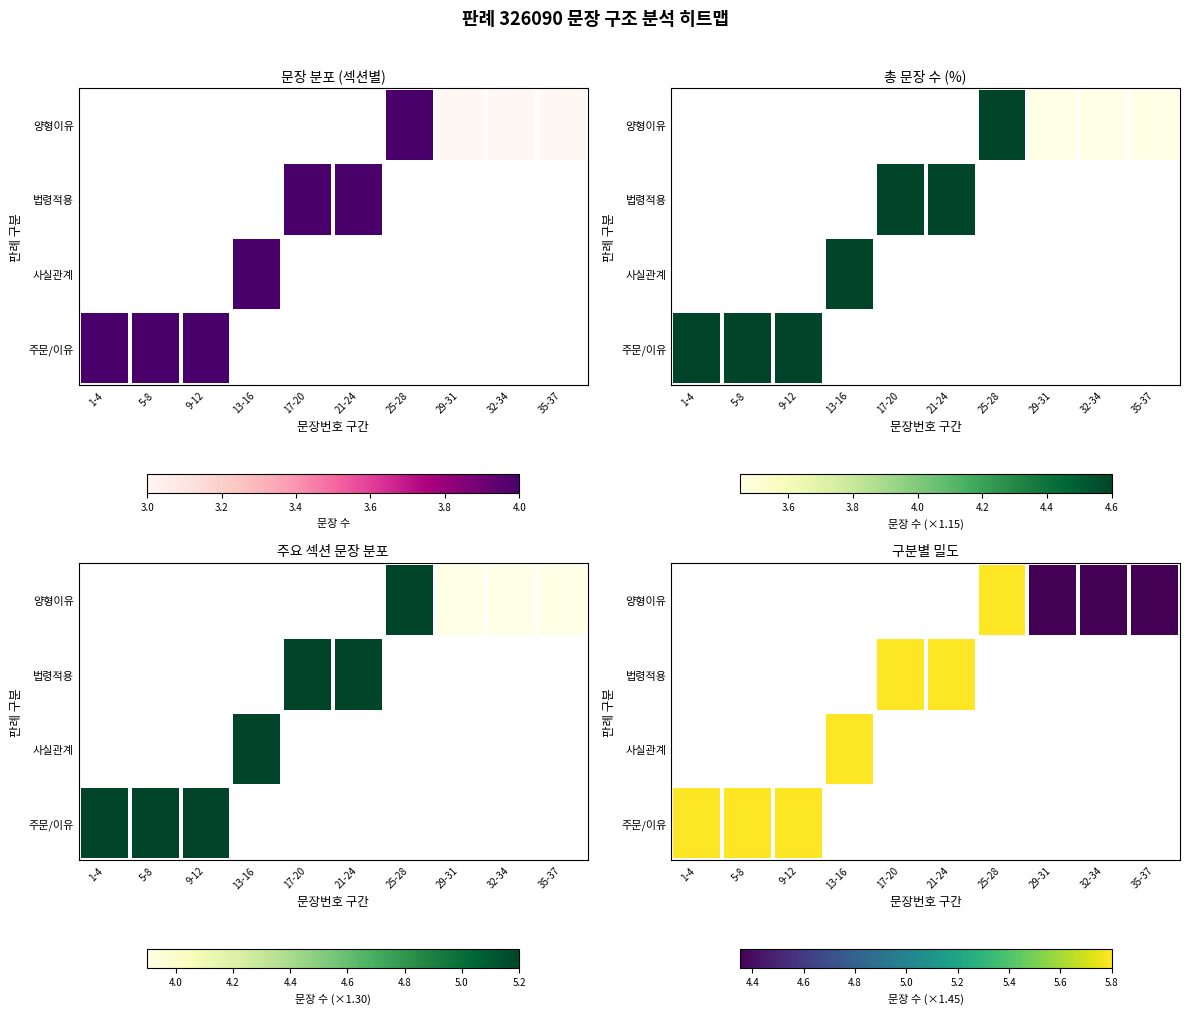

How many data points does each series have?

10